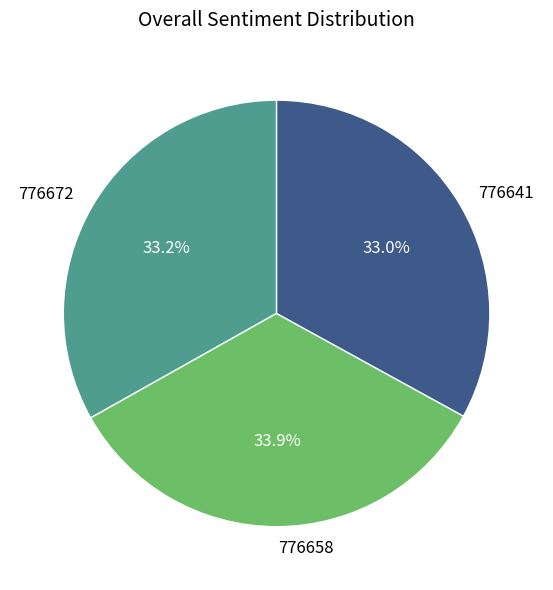

How many segments does this pie chart have?

3